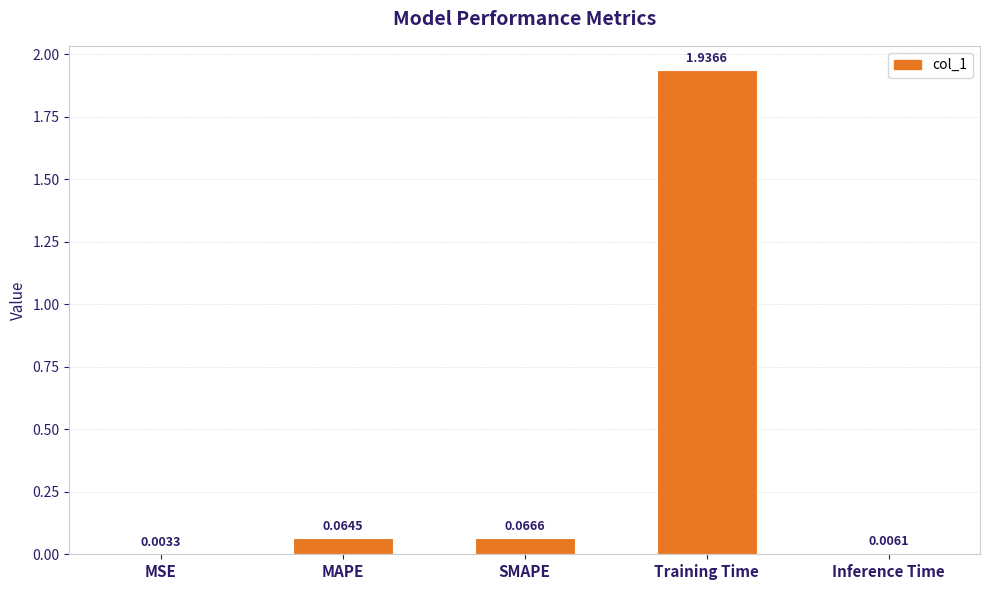

How many distinct data groups are displayed?

1